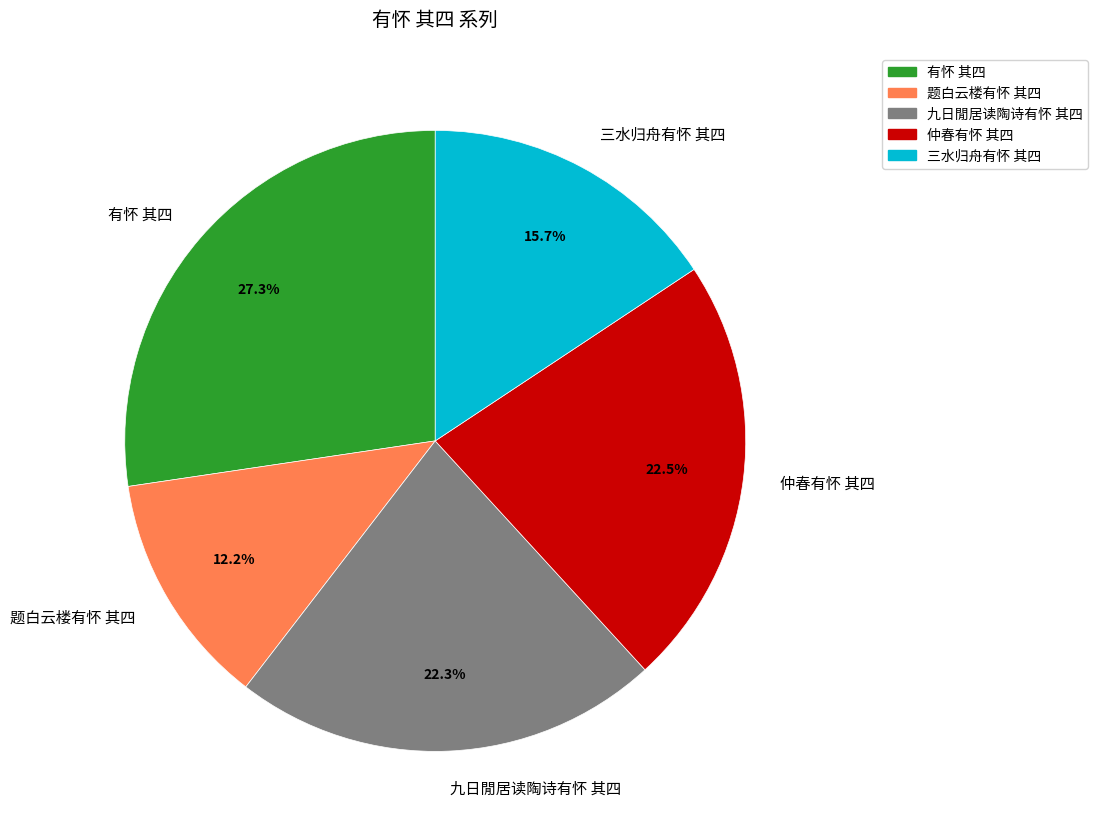

Count the number of slices in the pie.

5